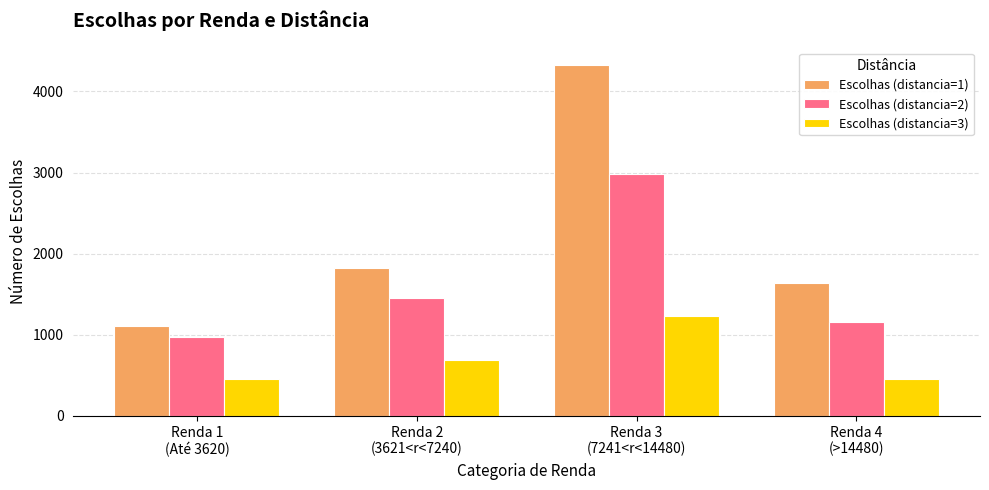

The Escolhas (distancia=3) series shows 684 at Renda 4
(>14480). True or false?

False